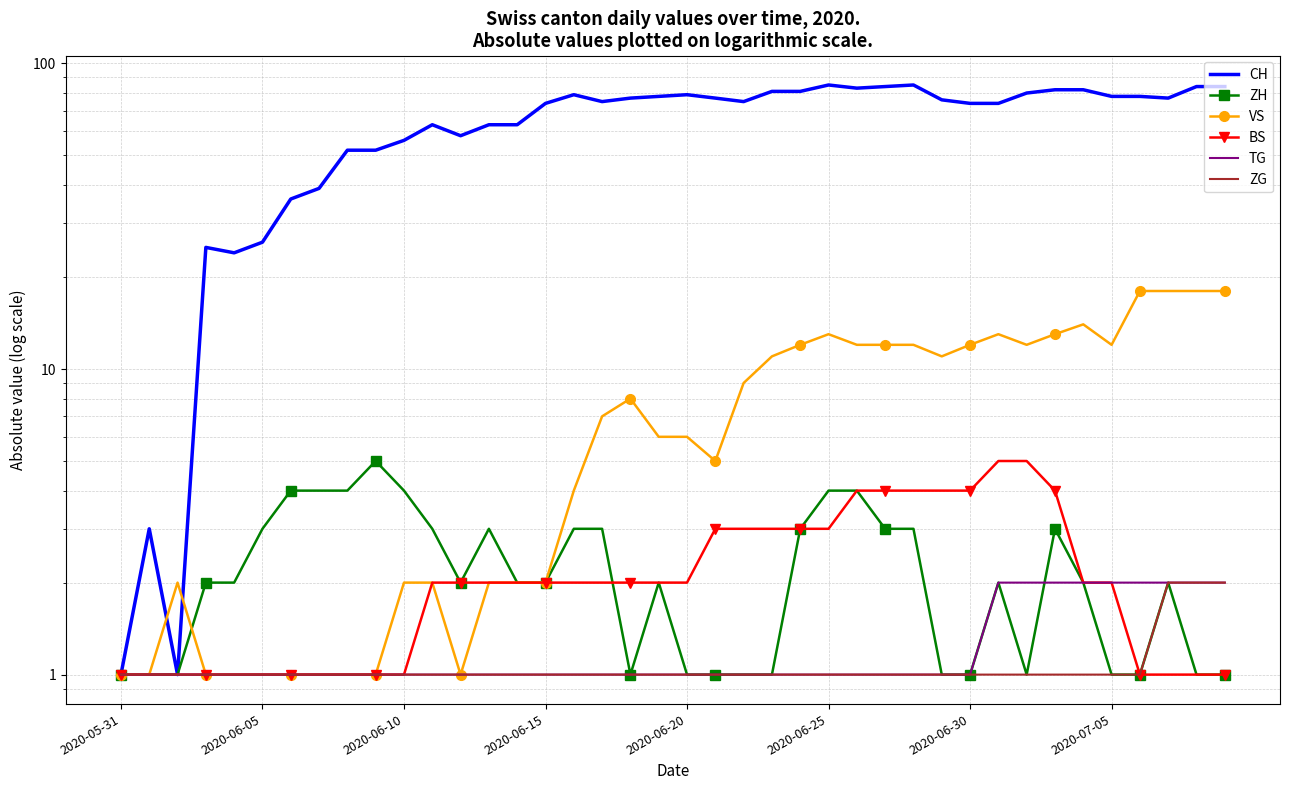

How many categories are shown in the chart?

40